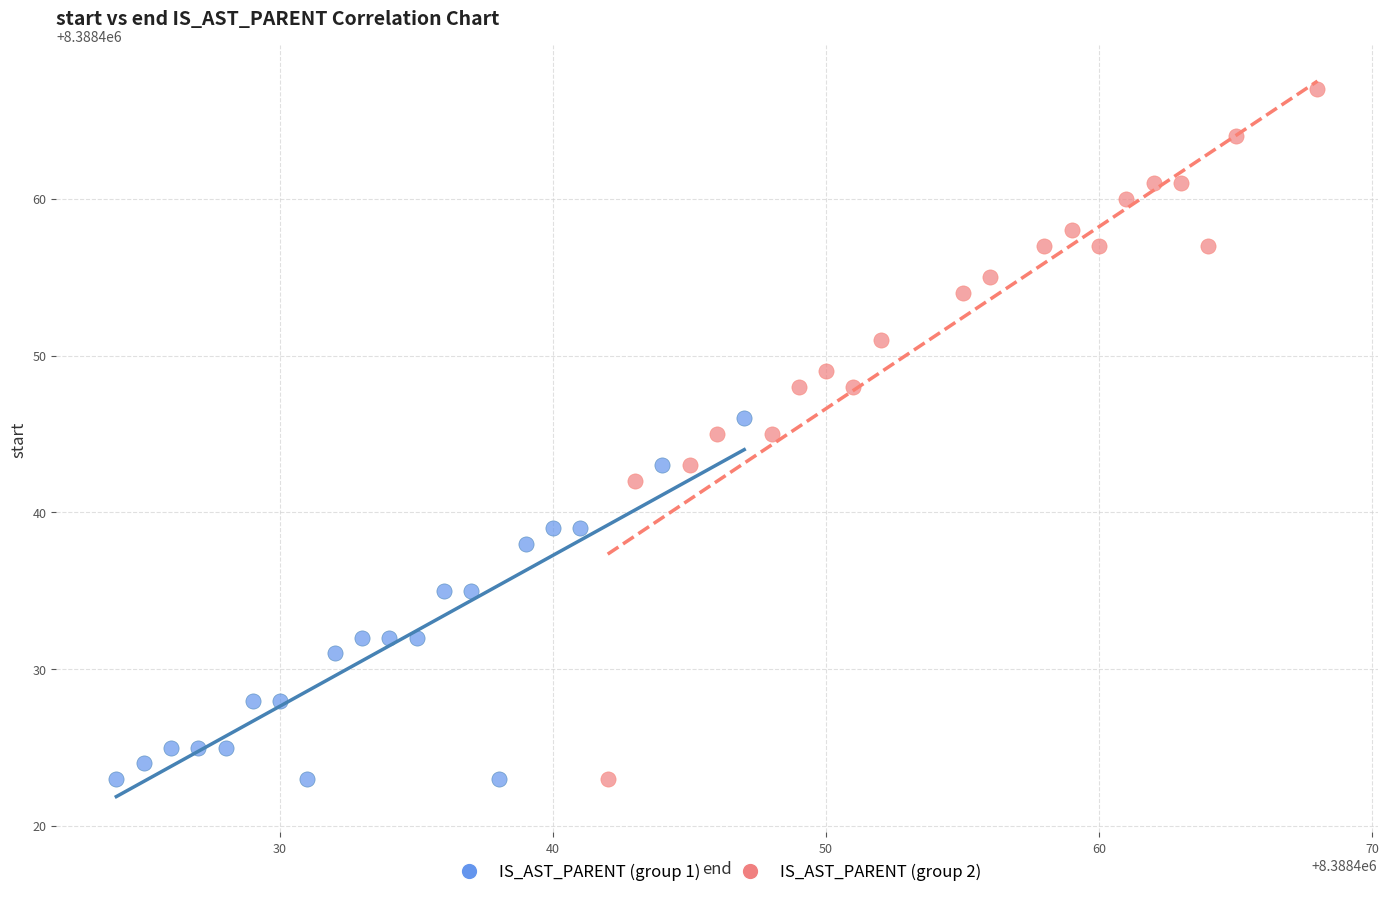

Which series contains the highest Y value?

IS_AST_PARENT (group 2)